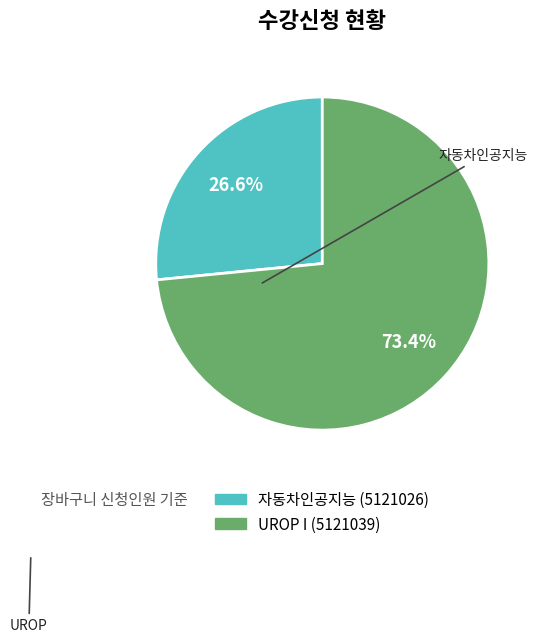

Which slice is the smallest?

자동차인공지능 (5121026)